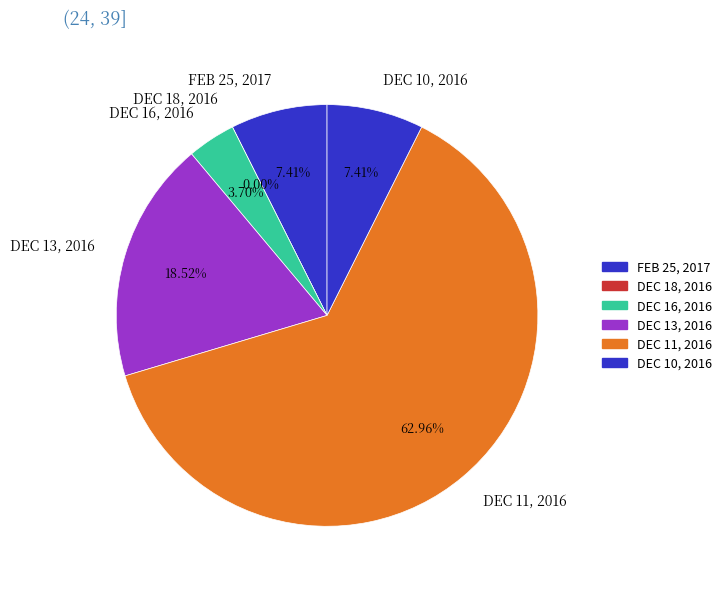

The DEC 10, 2016 slice represents 7% of the pie. True or false?

True